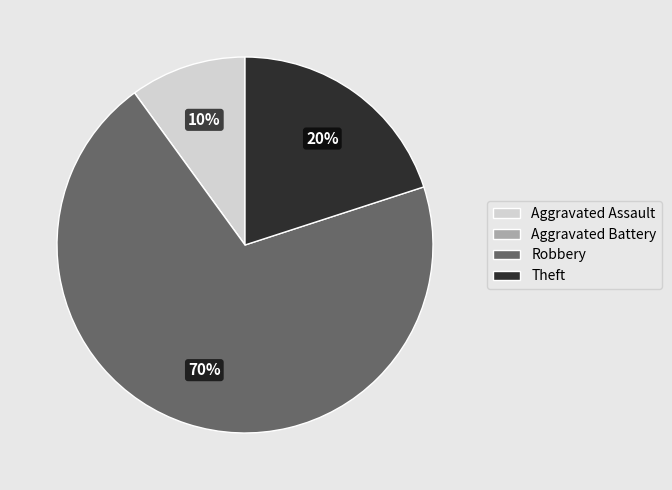

Does any single category account for the majority?

Yes